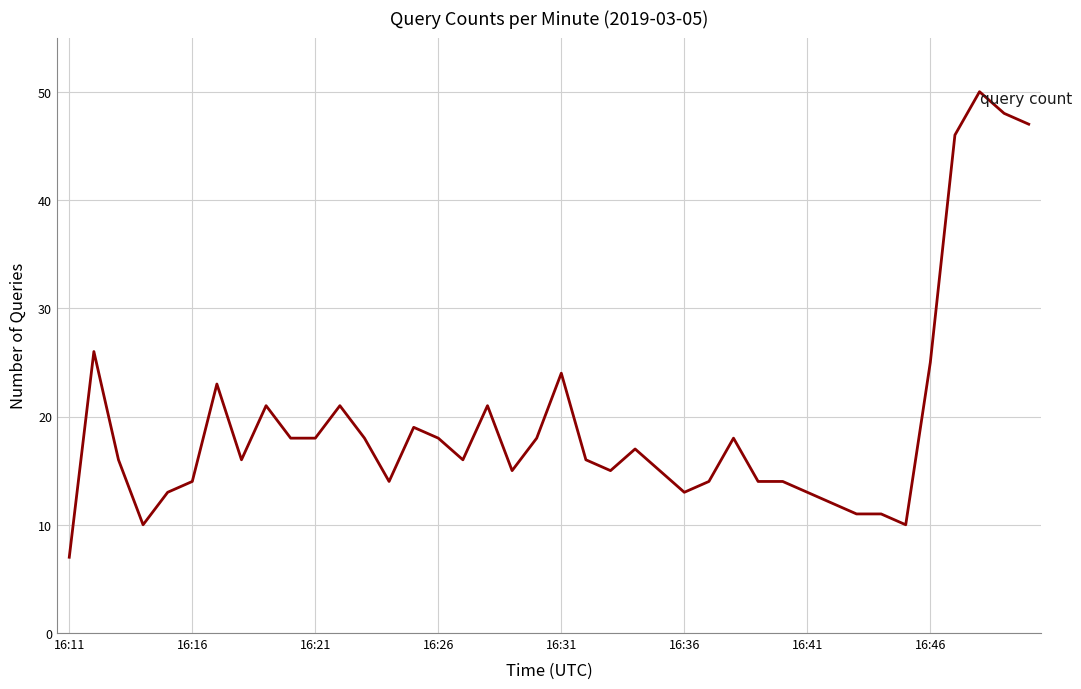

What is the greatest value displayed?

50